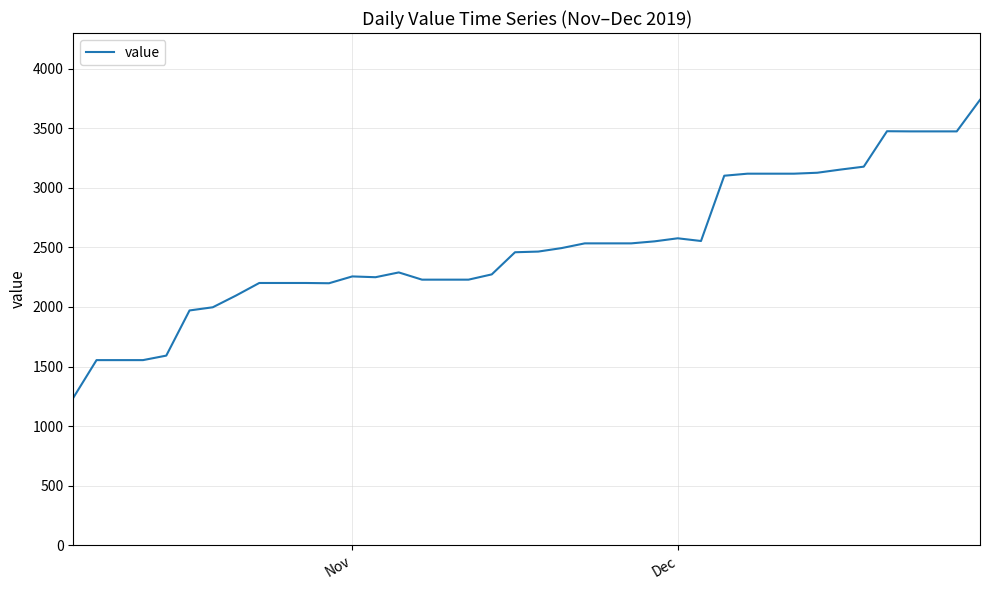

What is the greatest value displayed?

3738.5